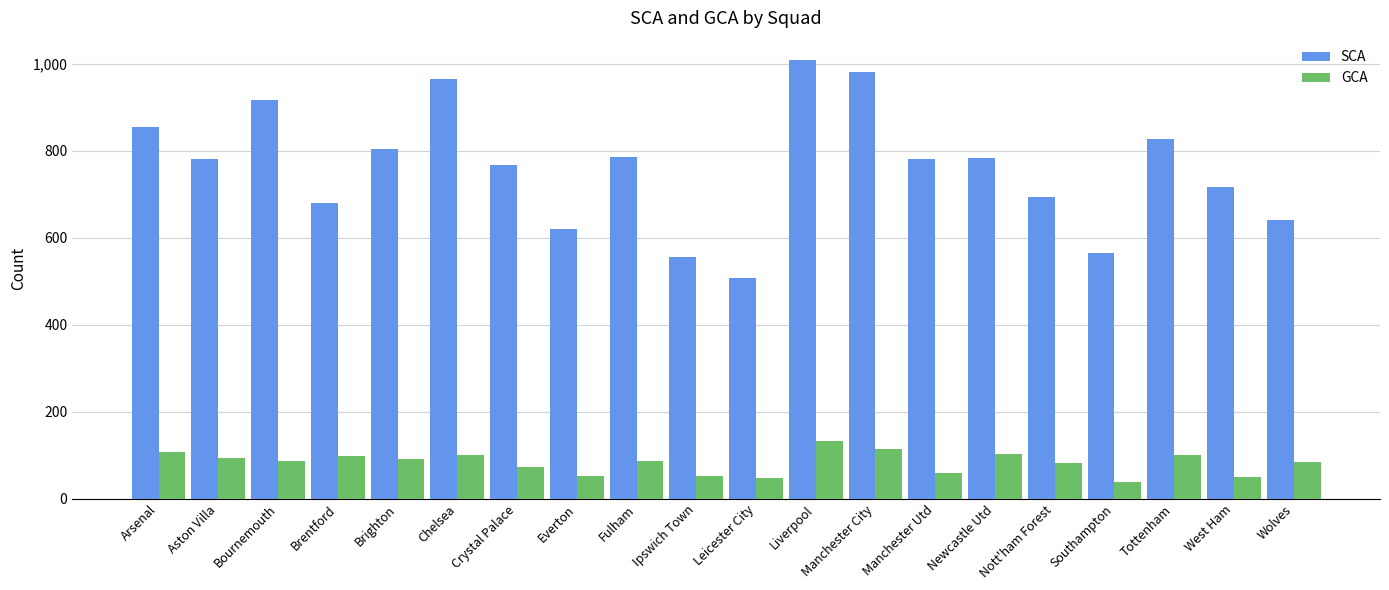

Count the number of categories in the chart.

20